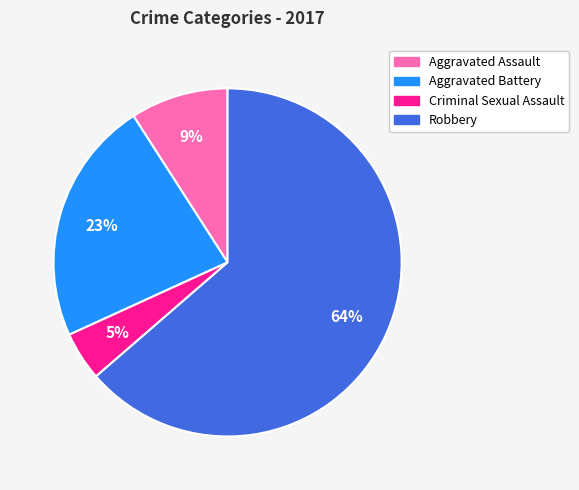

What is the majority slice?

Robbery